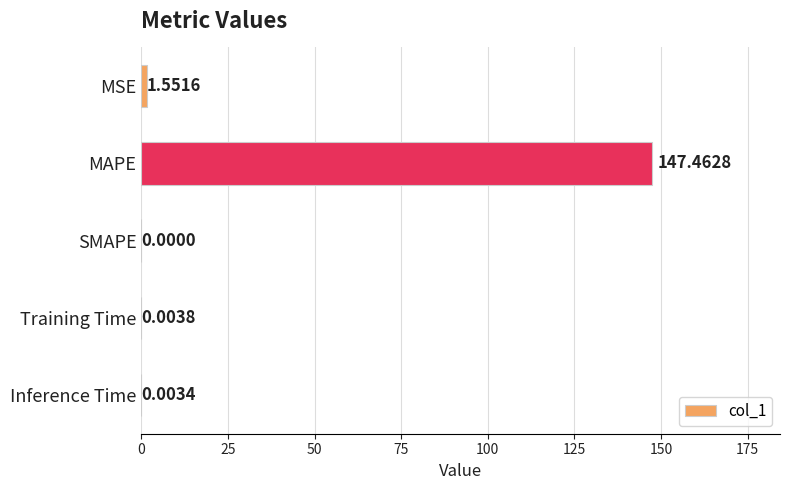

At which category does the chart reach its peak across all series?

MAPE